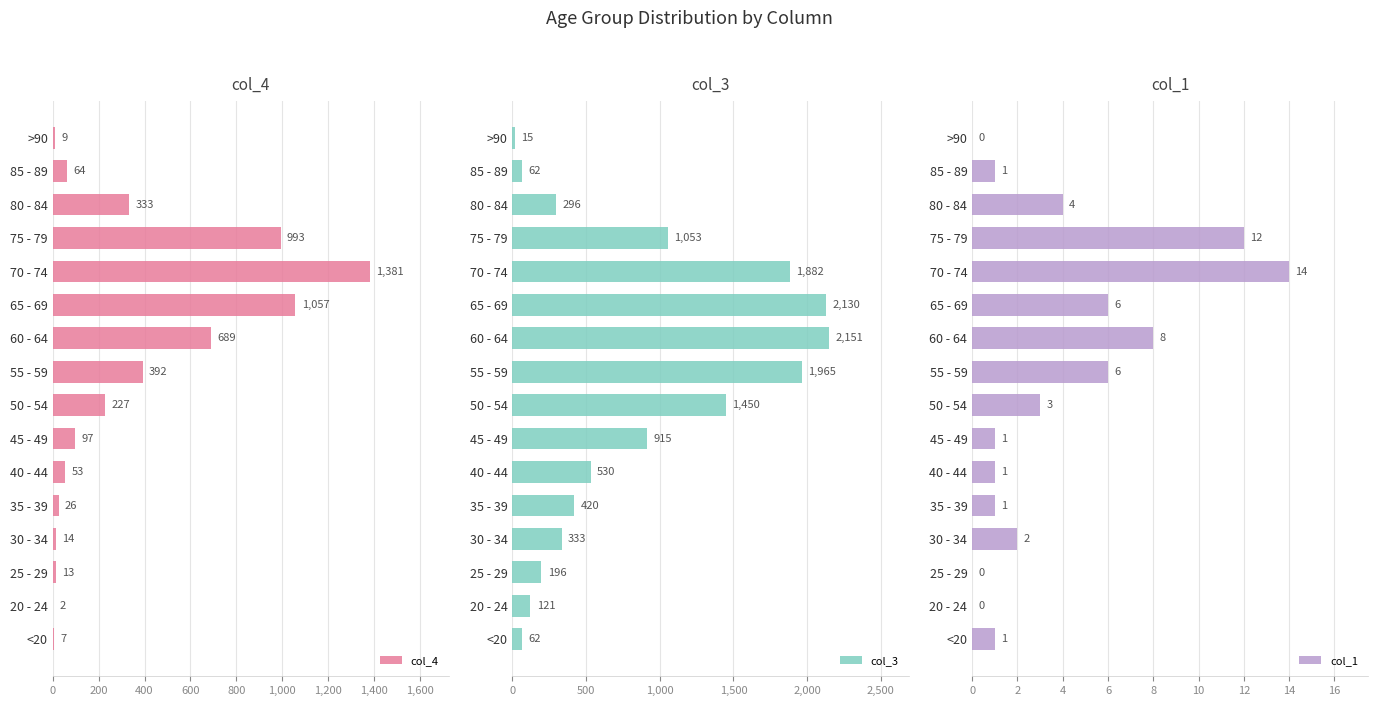

How many data points in col_1 are above 2?

7